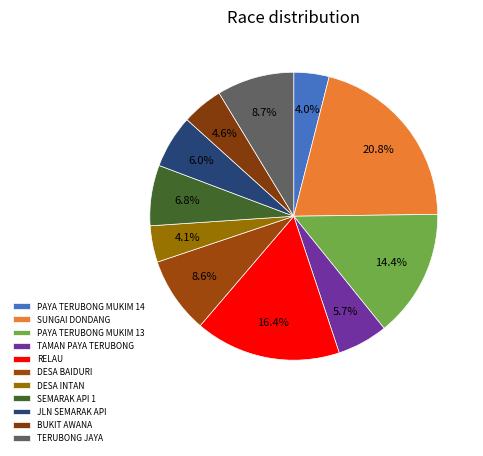

Is it true that PAYA TERUBONG MUKIM 13 is 14% of the pie?

True